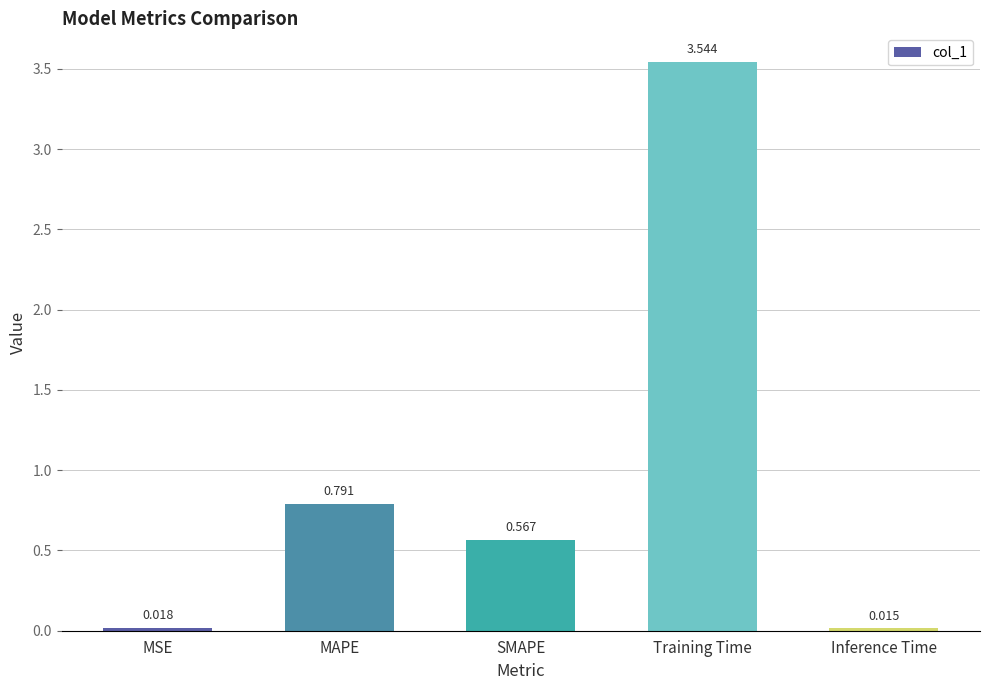

What is the label of the 1st bar from the right?

Inference Time